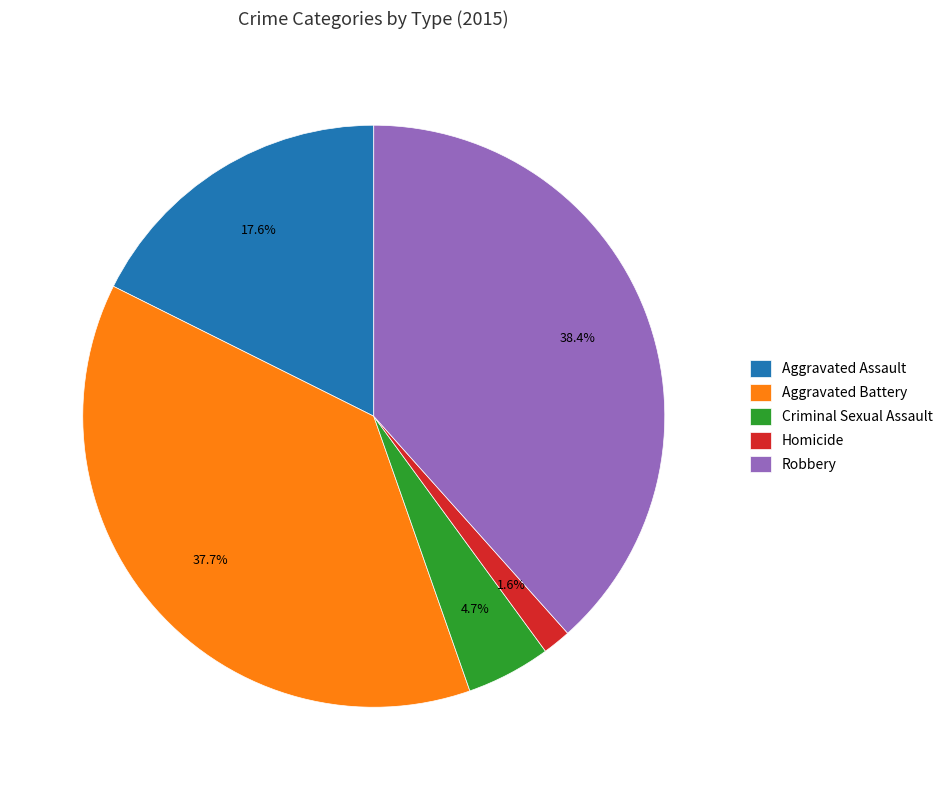

Rank the categories by value from lowest to highest.

Homicide, Criminal Sexual Assault, Aggravated Assault, Aggravated Battery, Robbery